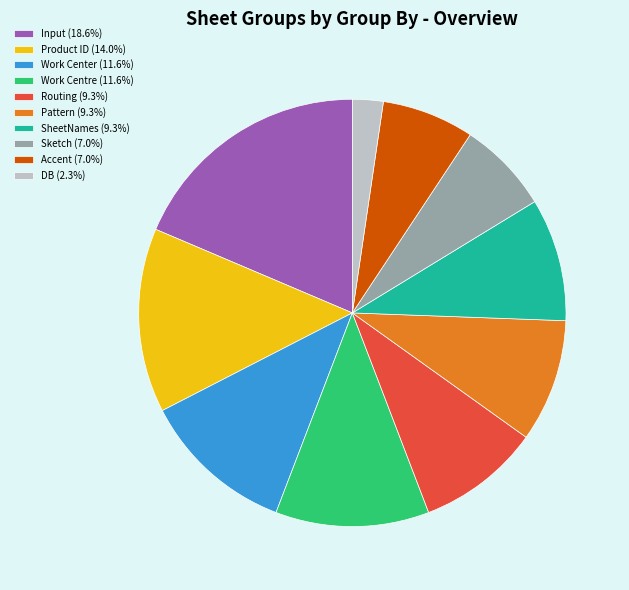

Count the number of slices in the pie.

10